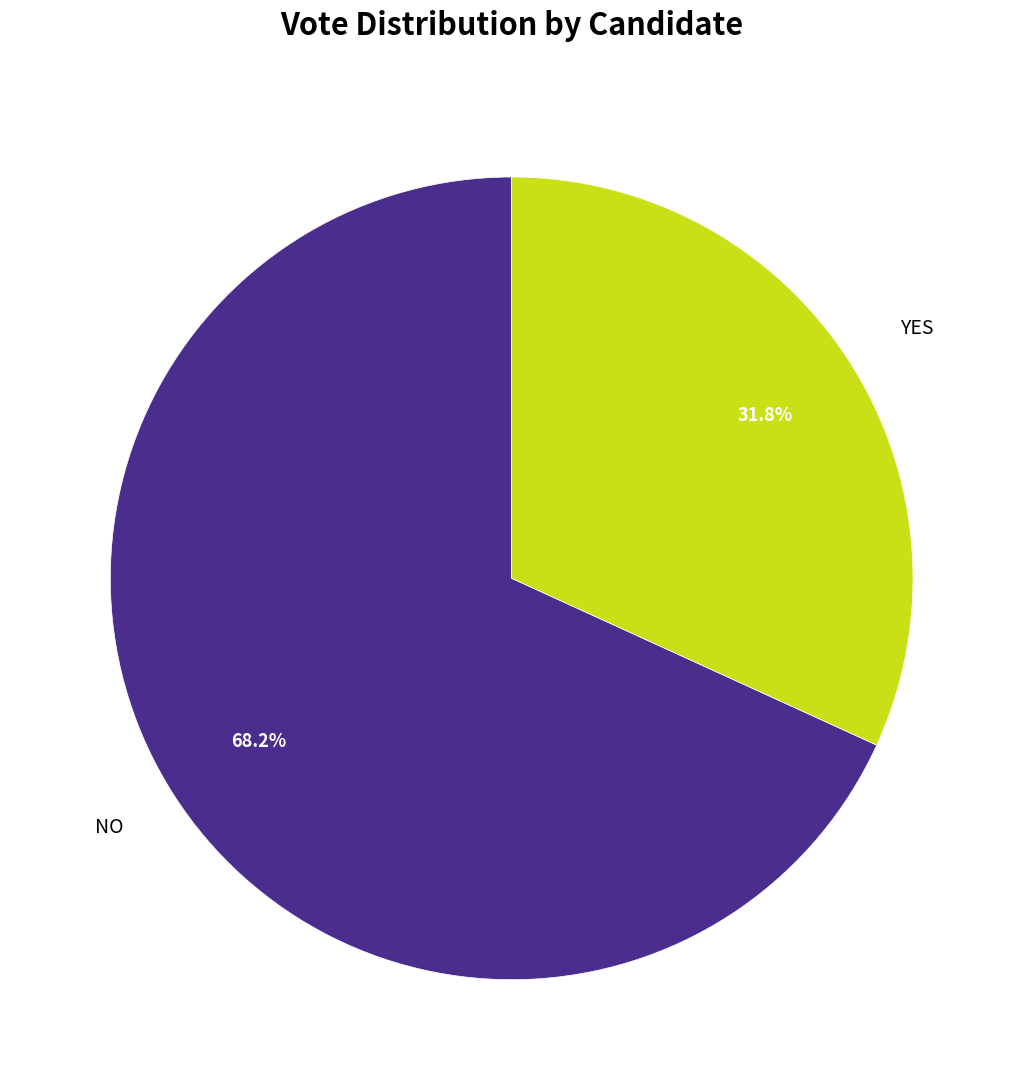

Does any single category account for the majority?

Yes